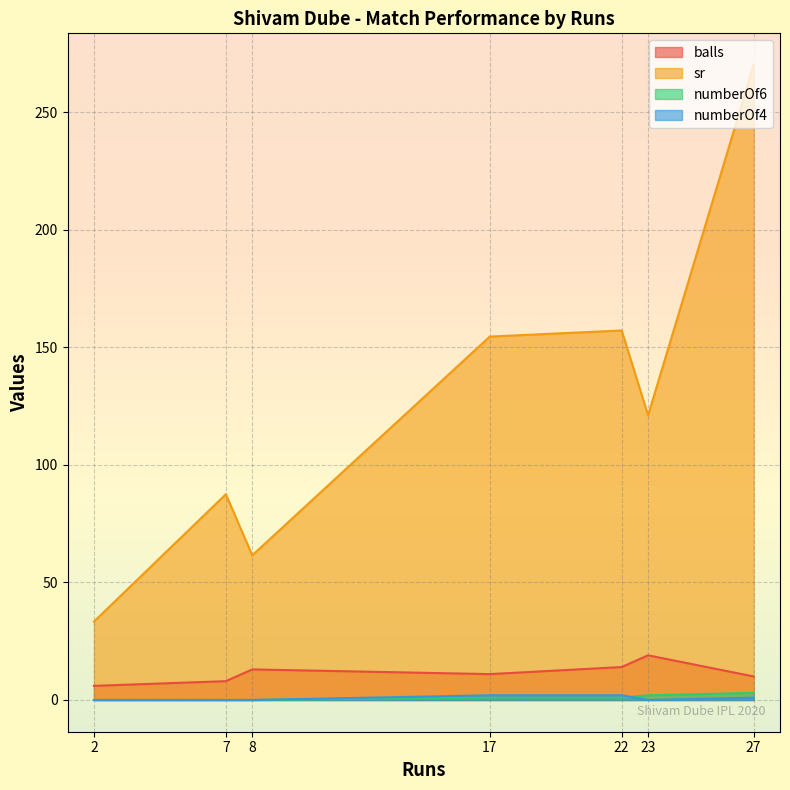

Reading right to left, list all the values displayed in this chart.

balls: 22=14.0	7=8.0	23=19.0	8=13.0	17=11.0	27=10.0	2=6.0
sr: 22=157.1	7=87.5	23=121.0	8=61.5	17=154.5	27=270.0	2=33.3
numberOf6: 22=1.0	7=0.0	23=2.0	8=0.0	17=1.0	27=3.0	2=0.0
numberOf4: 22=2.0	7=0.0	23=0.0	8=0.0	17=2.0	27=1.0	2=0.0